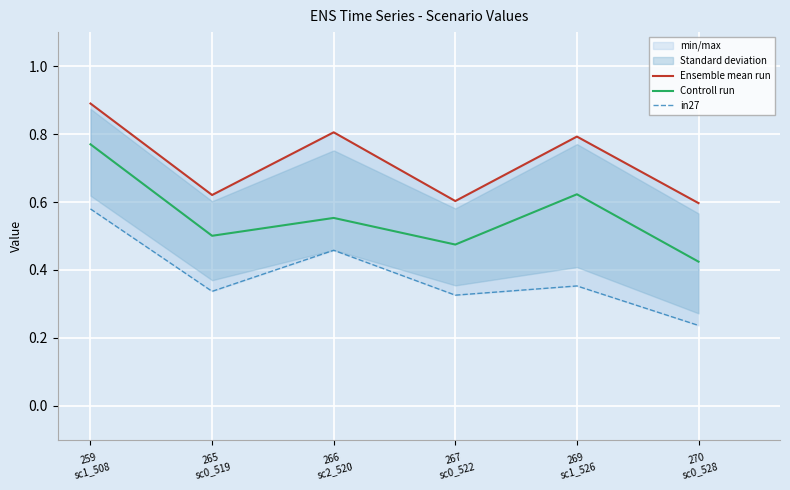

Count the number of categories in the chart.

6